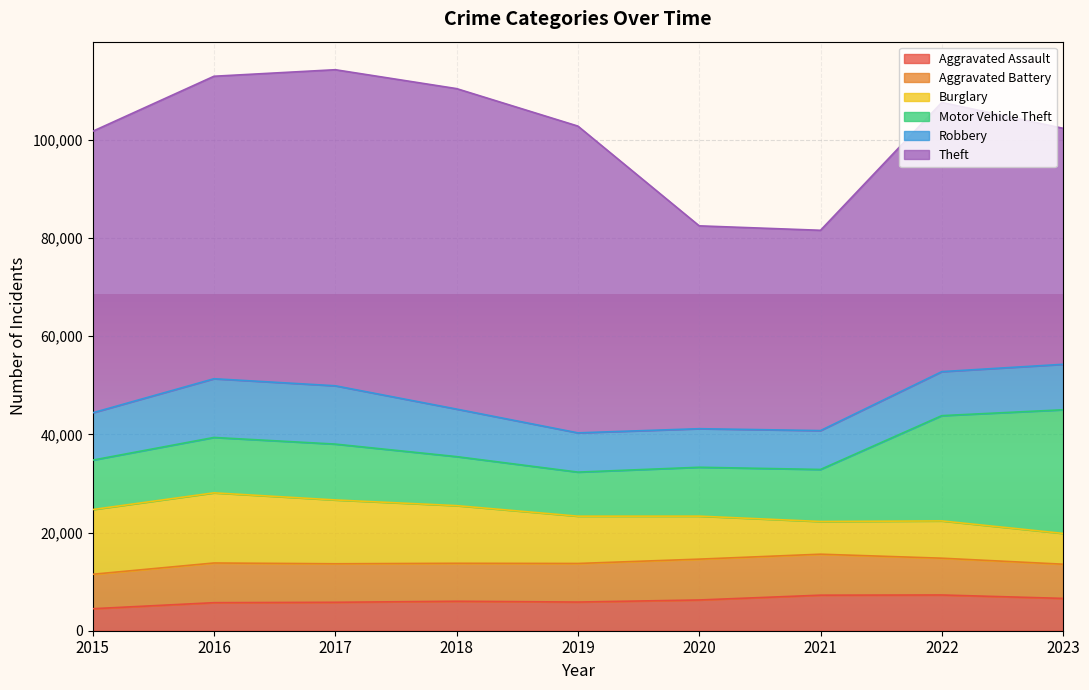

What is the lowest value of the Robbery series?

7855